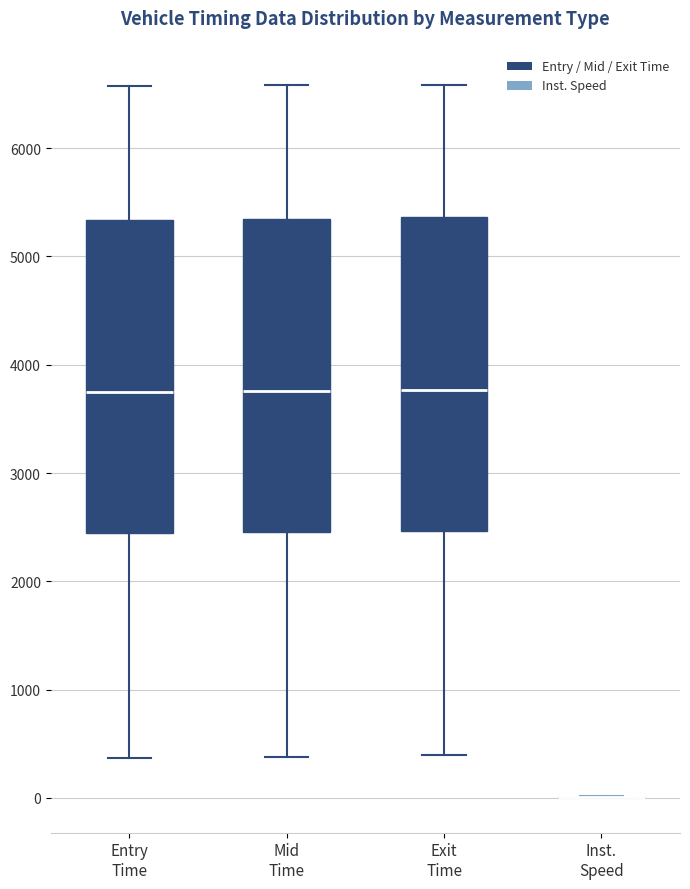

Reading left to right, read every box against the y-axis: the position of its median line, the range the box covers, and the ends of its whiskers. The values are not printed on the chart, so give them approximately, as read against the axis.

Entry Time: median 3700, box 2400 to 5300, whiskers 400 to 6600
Mid Time: median 3800, box 2500 to 5300, whiskers 400 to 6600
Exit Time: median 3800, box 2500 to 5400, whiskers 400 to 6600
Inst. Speed: box collapsed to a line at 0, whiskers 0 to 0